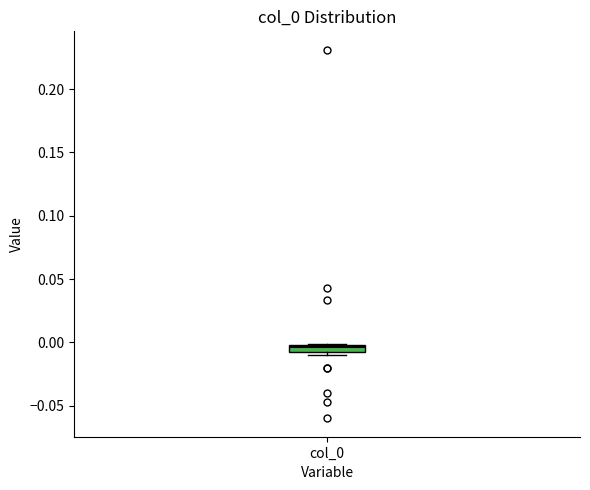

Where is the lower edge of the box for col_0 on the y-axis? The values are not printed on the chart, so give them approximately, as read against the axis.

-0.010